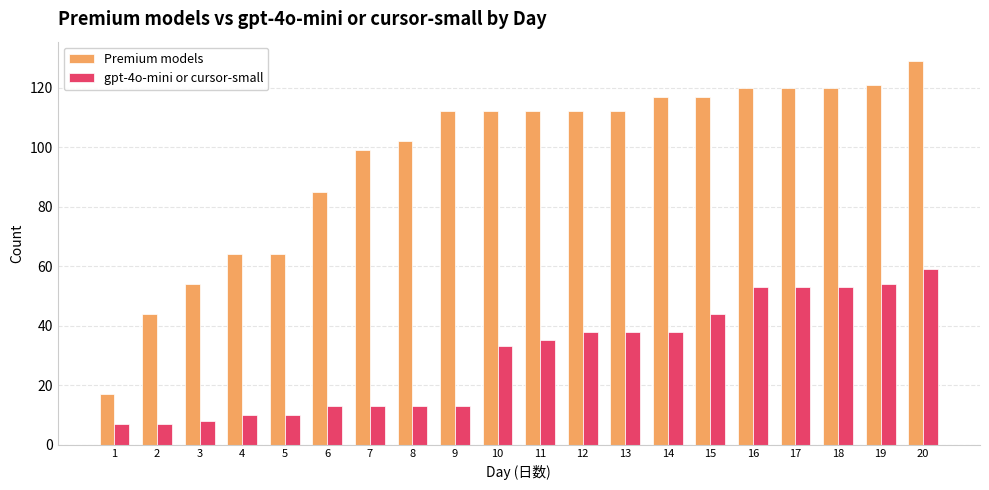

At 18, list the series in order from largest to smallest.

Premium models, gpt-4o-mini or cursor-small